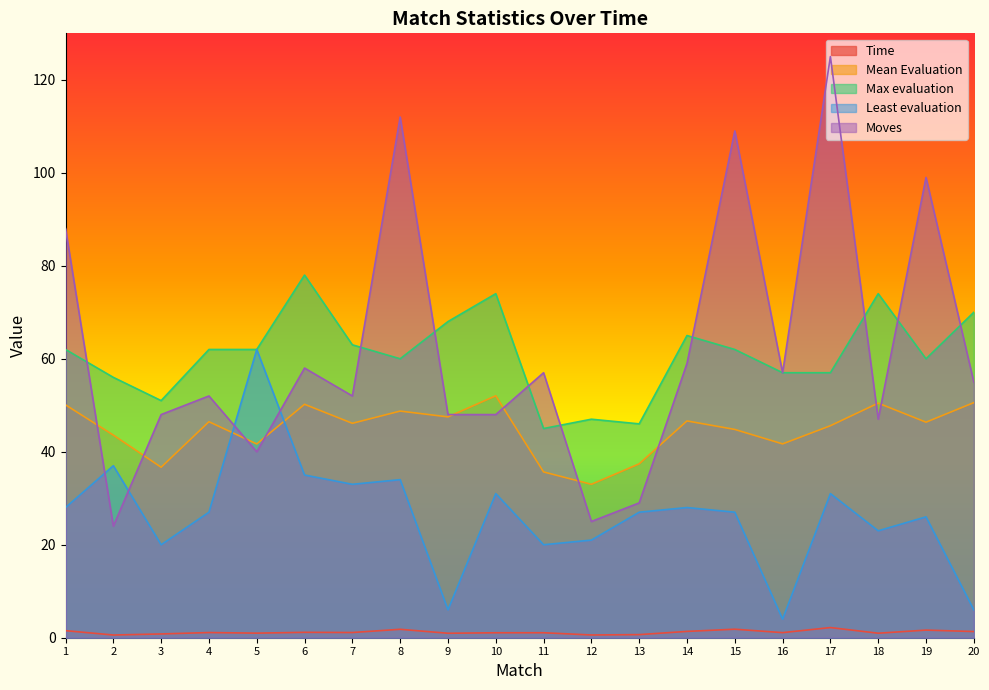

True or false: Max evaluation has more than 1 points higher than both neighbors.

True